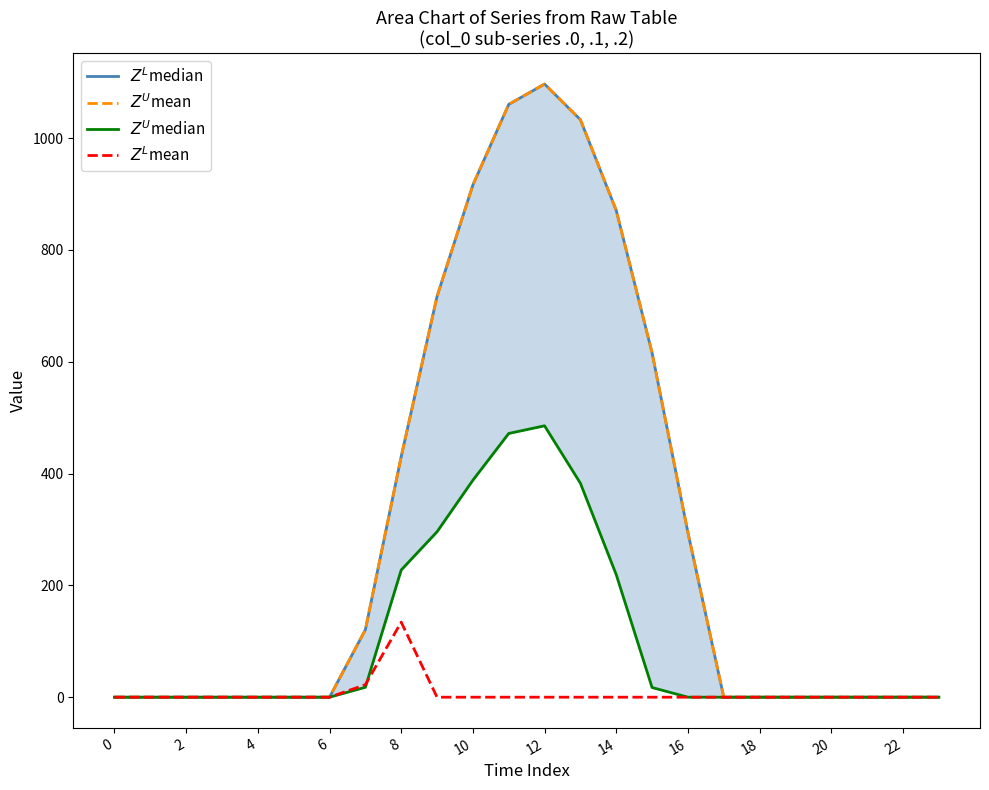

Reading right to left, extract all data points from this chart.

$Z^L$median: 0.0	0.0	0.0	0.0	0.0	0.0	0.0	294.5	615.9	870.6	1032.9	1096.7	1060.3	916.2	716.9	430.3	120.6	0.0	0.0	0.0	0.0	0.0	0.0	0.0
$Z^U$mean: 0.0	0.0	0.0	0.0	0.0	0.0	0.0	294.5	615.9	870.6	1032.9	1096.7	1060.3	916.2	716.9	430.3	120.6	0.0	0.0	0.0	0.0	0.0	0.0	0.0
$Z^U$median: 0.0	0.0	0.0	0.0	0.0	0.0	0.0	0.0	17.3	219.2	382.7	485.4	471.7	388.1	295.9	227.5	17.7	0.0	0.0	0.0	0.0	0.0	0.0	0.0
$Z^L$mean: 0.0	0.0	0.0	0.0	0.0	0.0	0.0	0.0	0.0	0.0	0.0	0.0	0.0	0.0	0.0	134.2	22.3	0.0	0.0	0.0	0.0	0.0	0.0	0.0